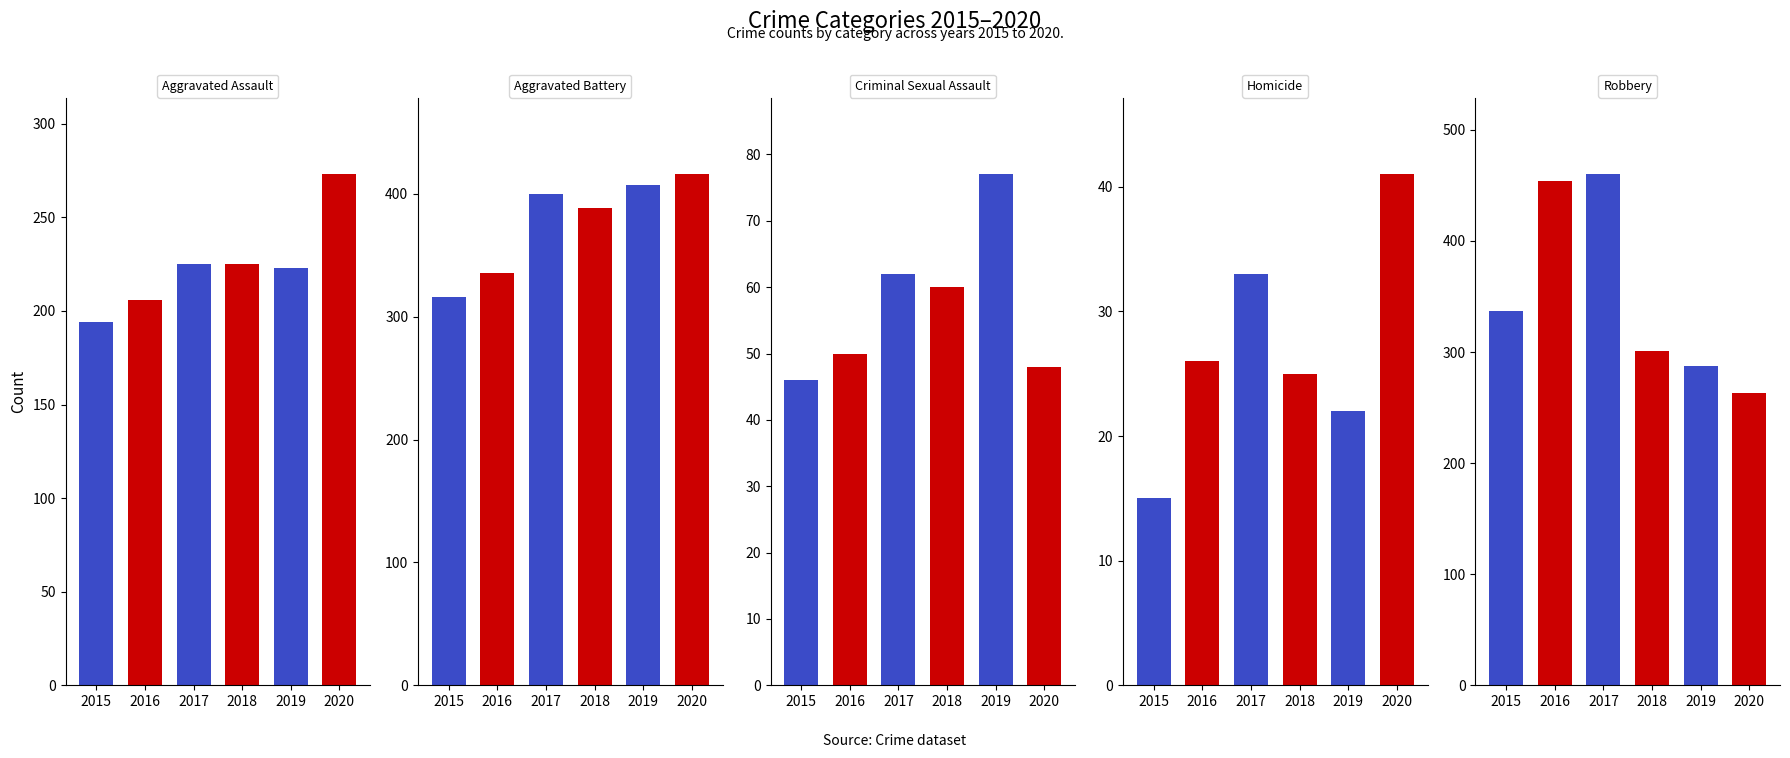

List the series in order of their peak value, highest first.

Robbery, Aggravated Battery, Aggravated Assault, Criminal Sexual Assault, Homicide